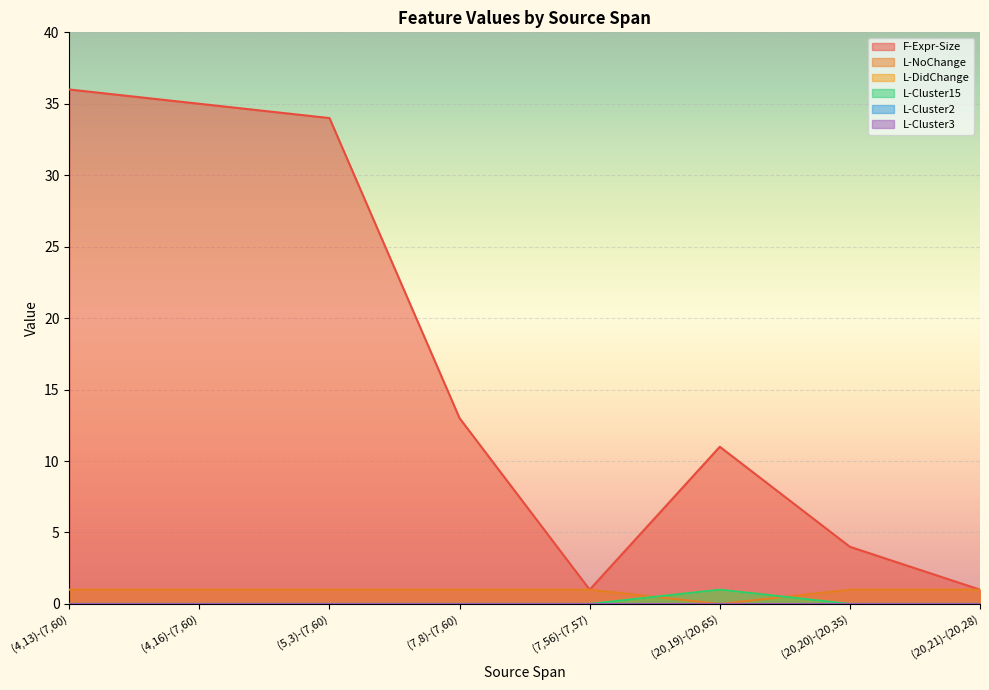

Rank the series by their maximum value, from highest to lowest.

F-Expr-Size, L-NoChange, L-DidChange, L-Cluster15